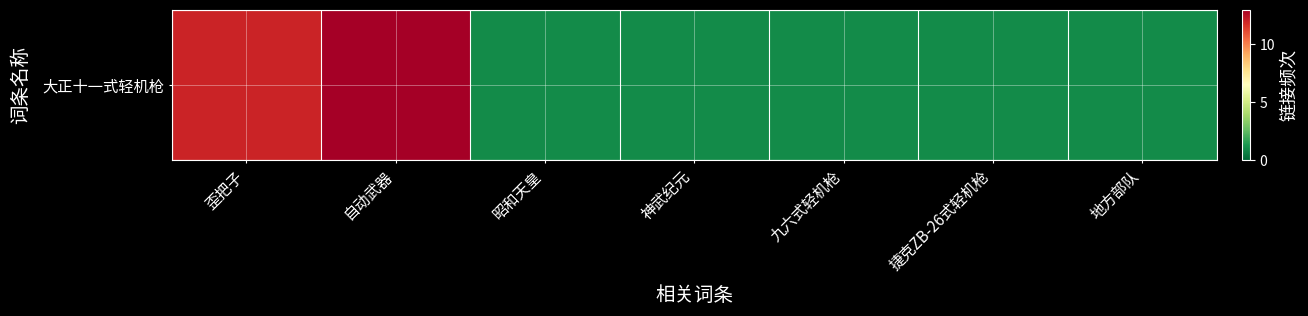

Reading left to right, list all the values displayed in this chart.

歪把子=12	自动武器=13	昭和天皇=1	神武纪元=1	九六式轻机枪=1	捷克ZB-26式轻机枪=1	地方部队=1